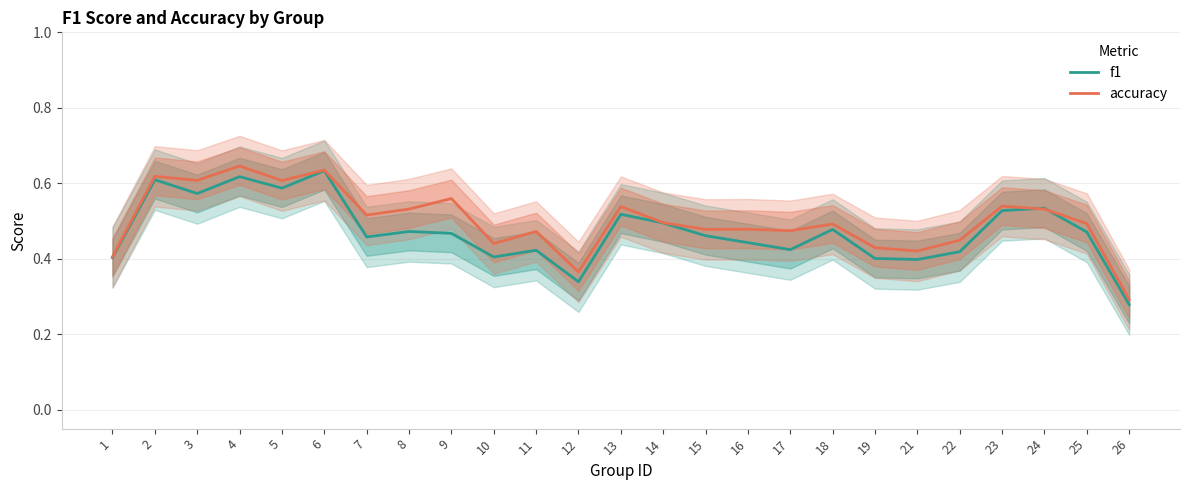

Count the number of categories in the chart.

25